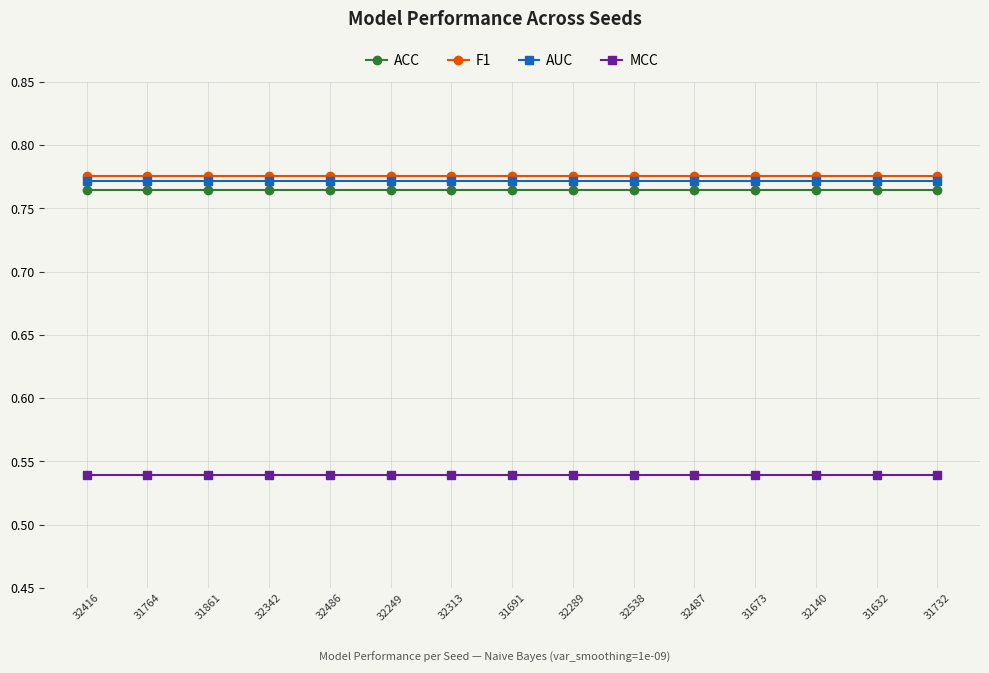

Is it true that AUC equals 0.2 at 32140?

False